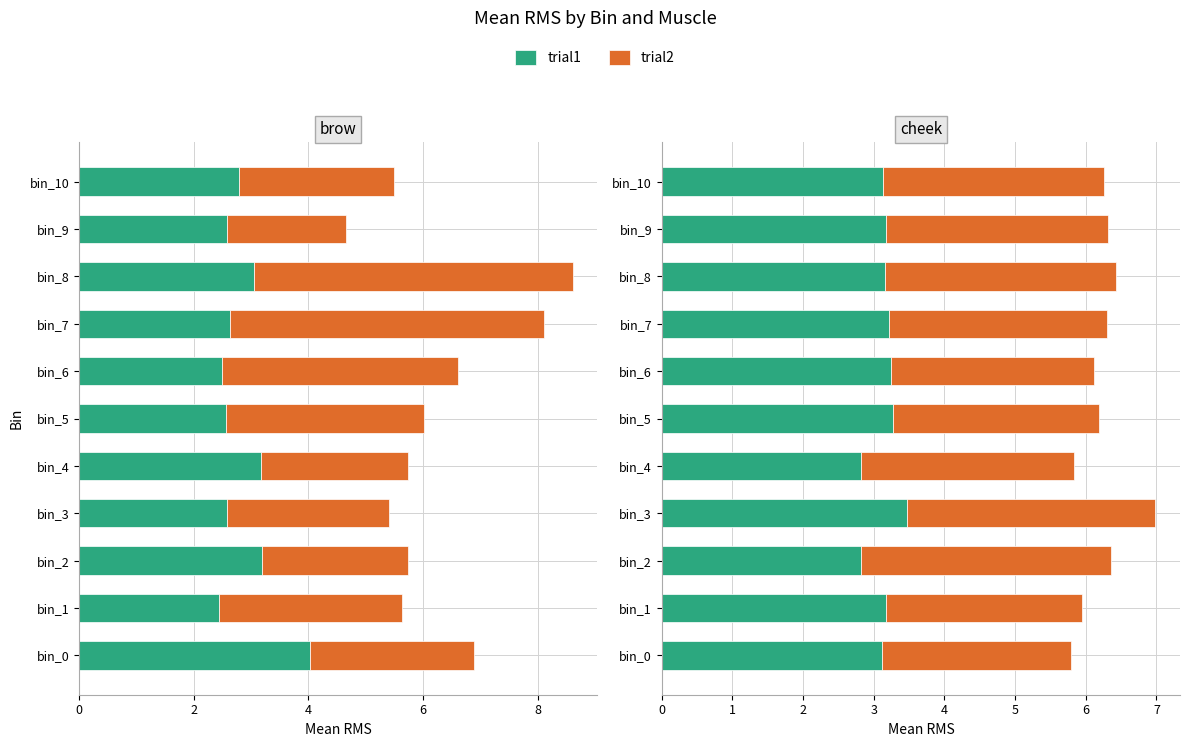

What is the difference between the maximum and minimum values in the trial1 series?

0.7